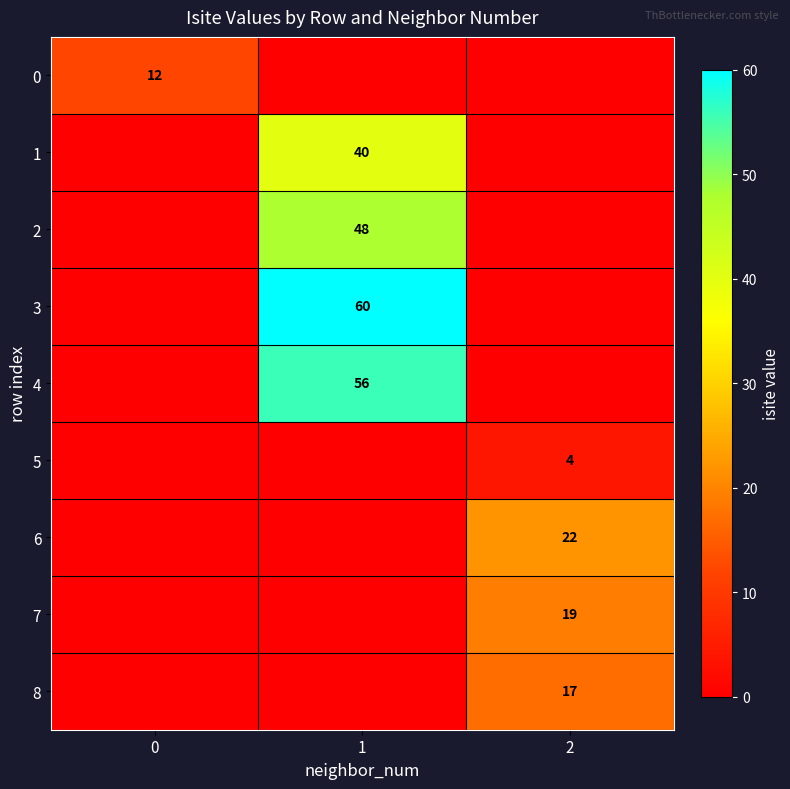

At how many categories does at least one series exceed 37?

1